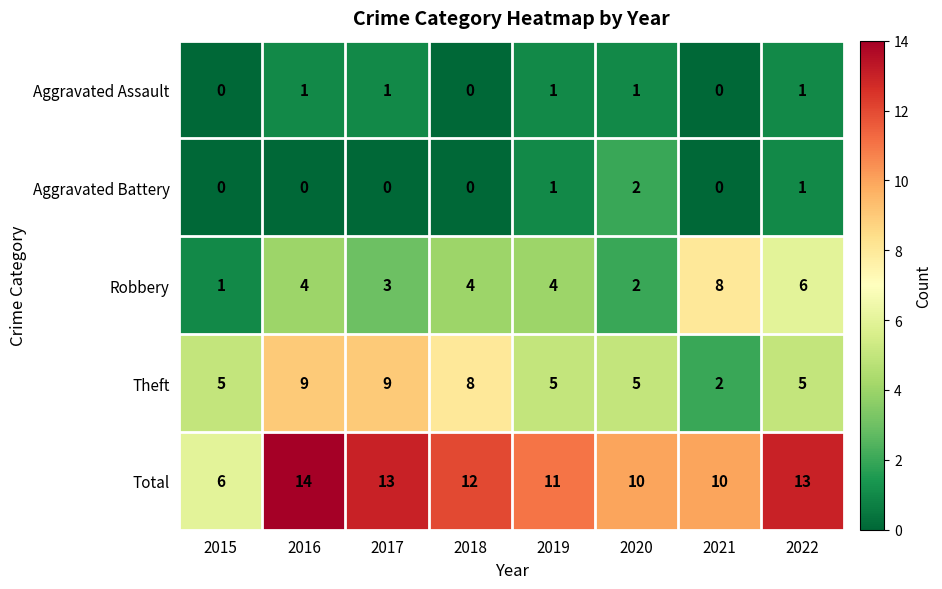

Which series has the largest range (max minus min)?

Total